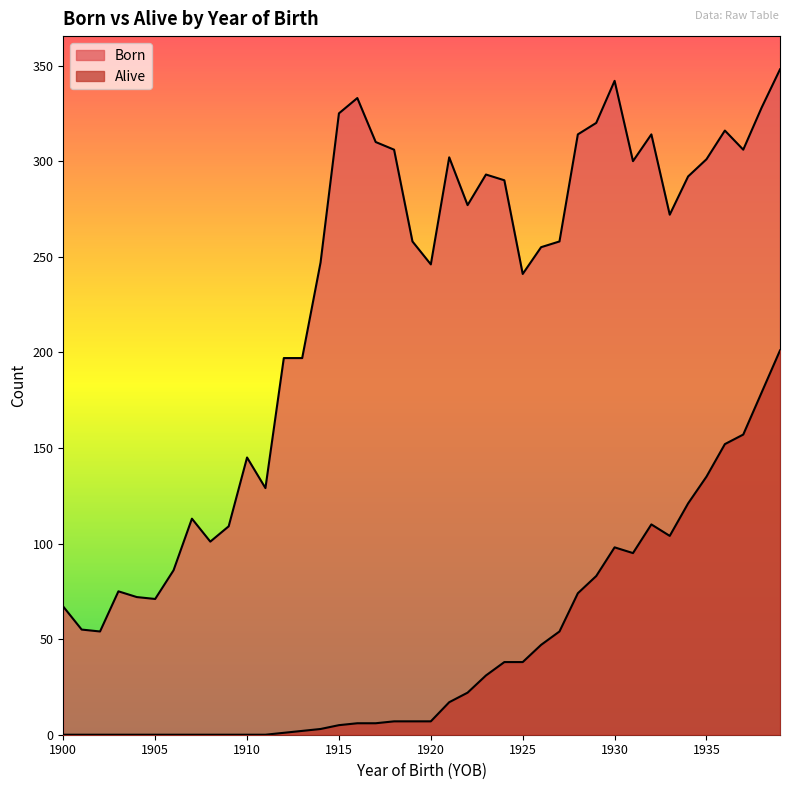

True or false: Alive has a value of 17 at 1921.

True